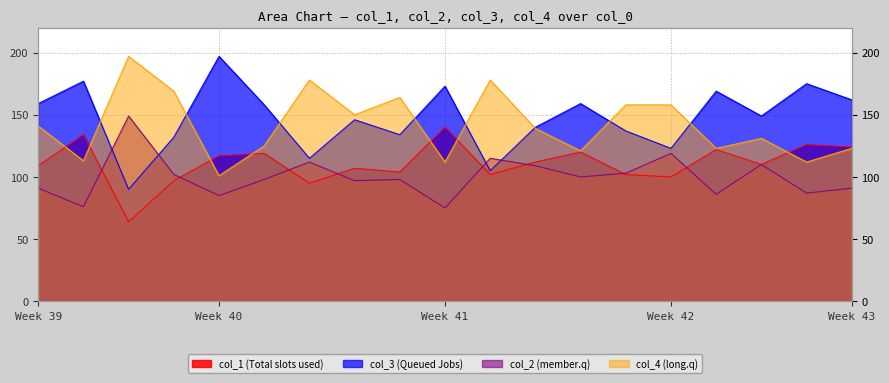

How many values in the col_4 series exceed 139?

9